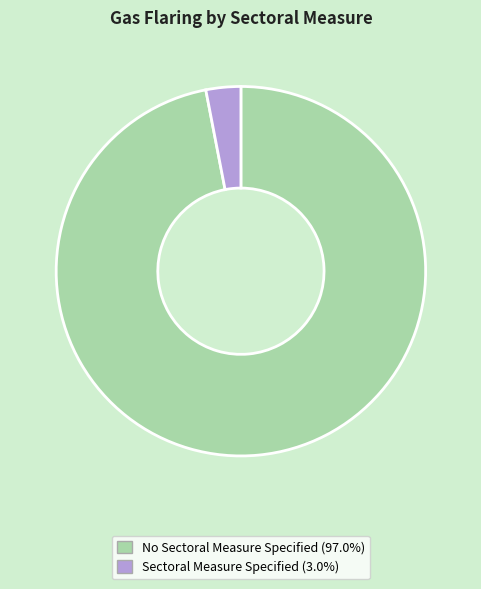

What is the smallest slice in the pie chart?

Sectoral Measure Specified